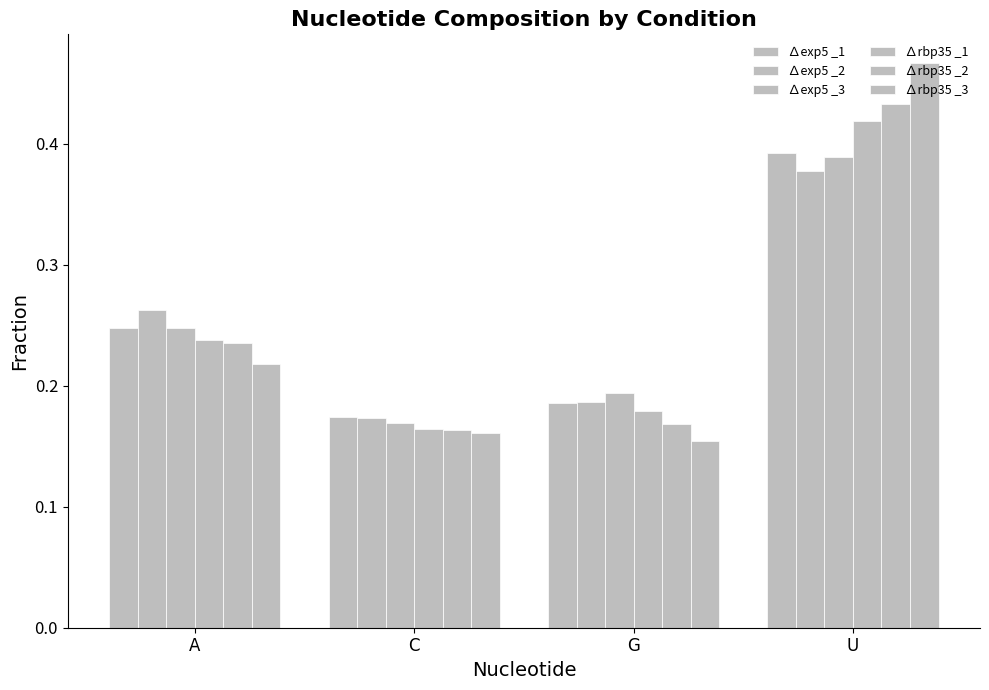

How many bars are there in total?

24